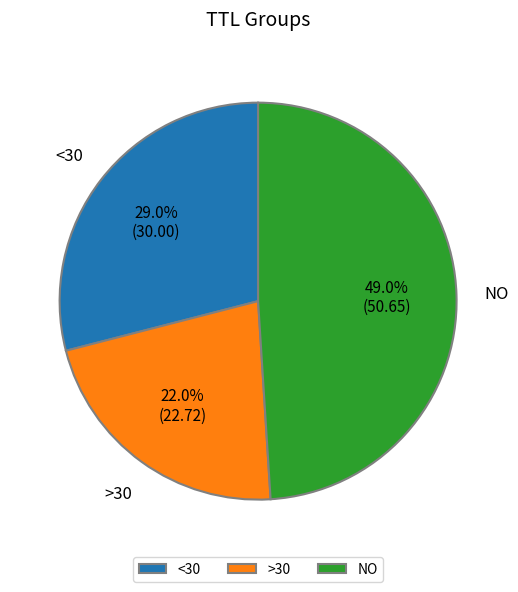

Which category has the biggest portion of the pie?

NO